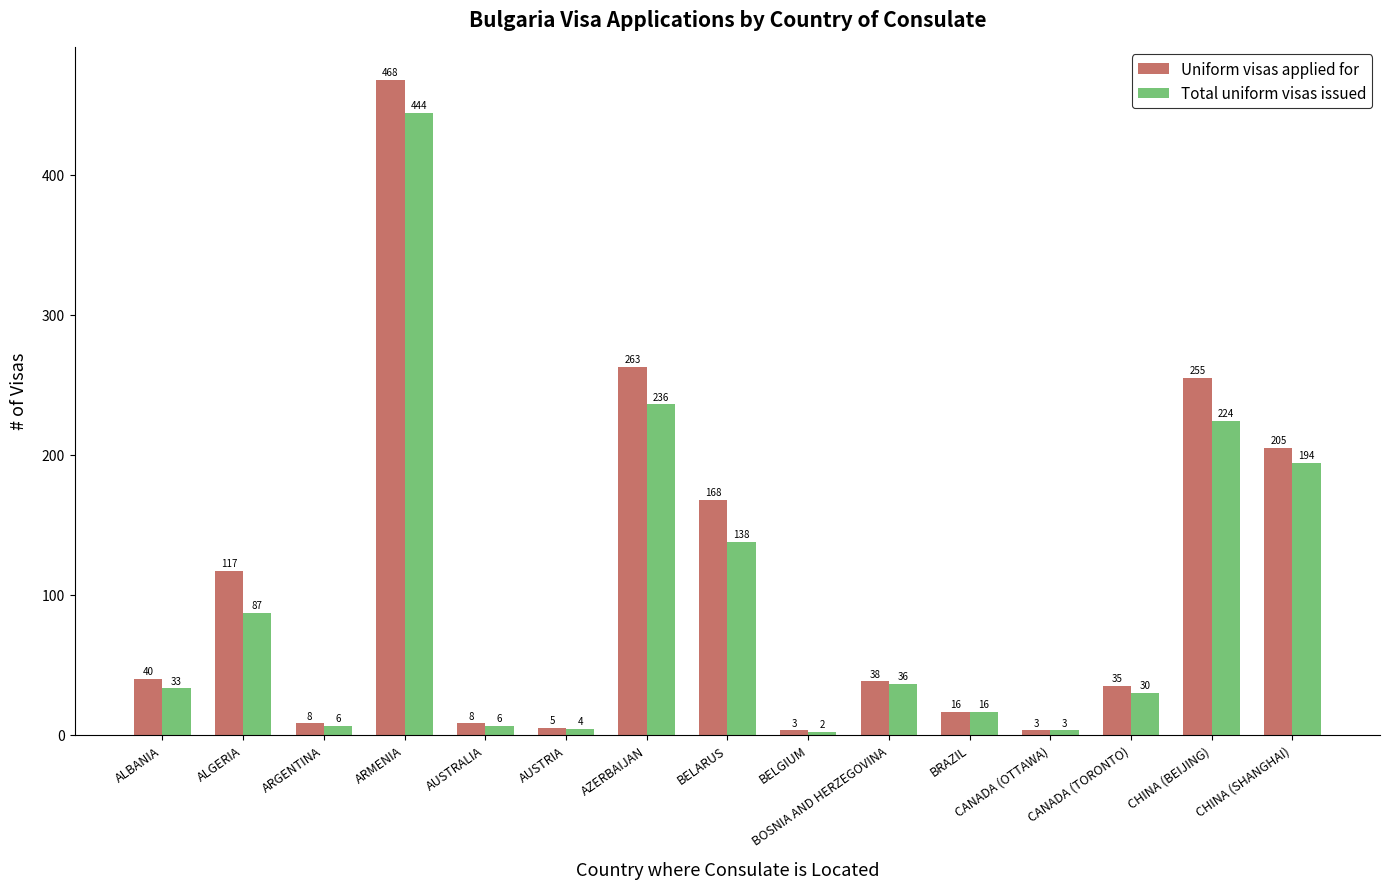

What is the total value across all series at AUSTRALIA?

14